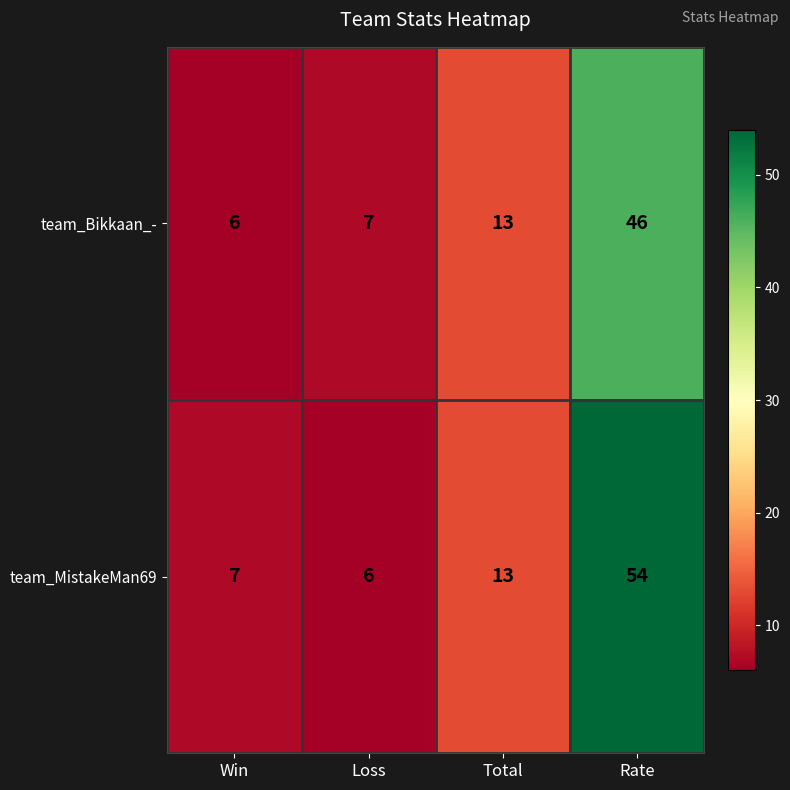

How many values in the team_MistakeMan69 series are below 13?

2